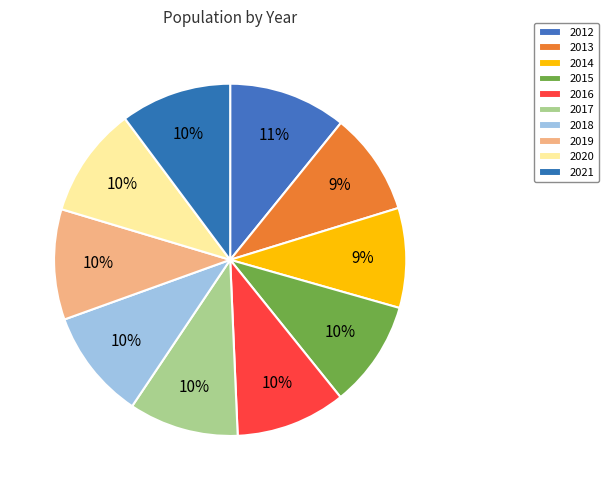

What percentage is the 2013 slice, to the nearest percent?

9%